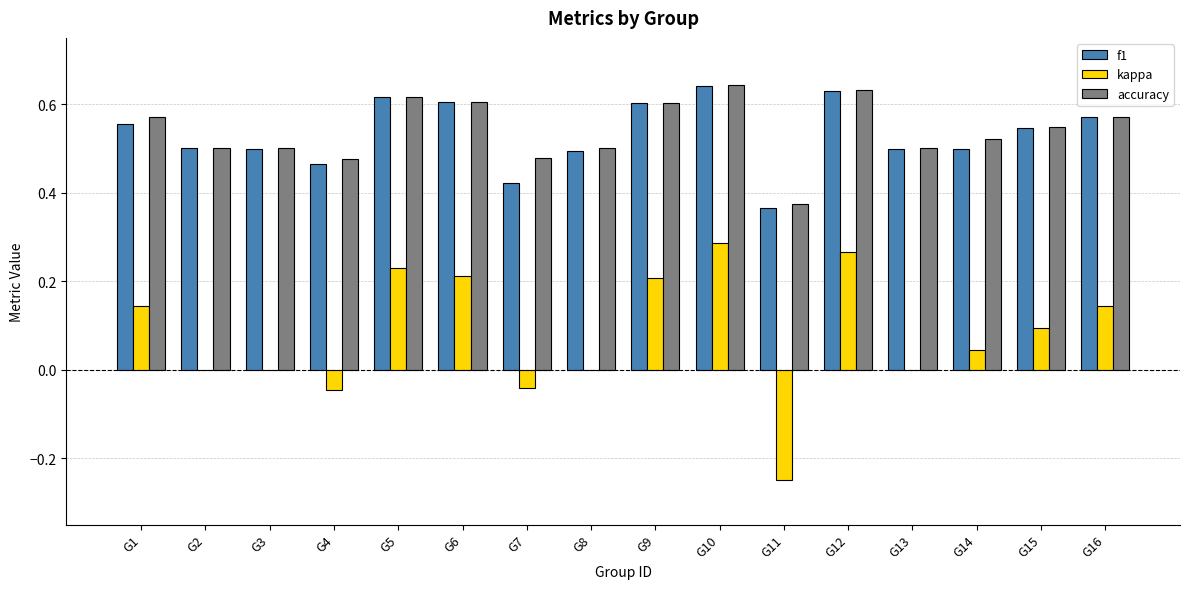

Is the value of accuracy at G7 greater than the value of f1 at G13?

No